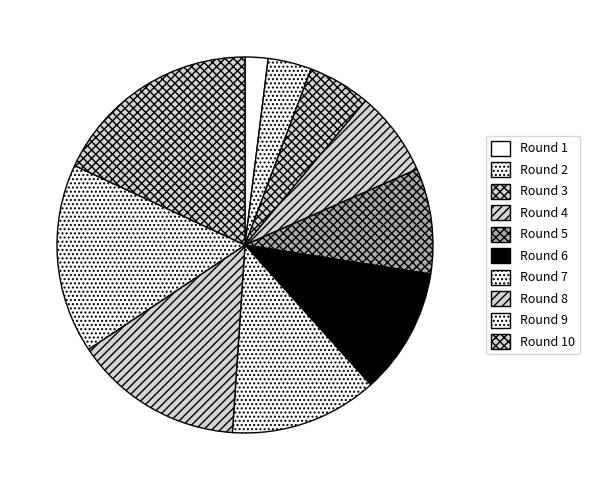

Rank the categories by value from highest to lowest.

Round 10, Round 9, Round 8, Round 7, Round 6, Round 5, Round 4, Round 3, Round 2, Round 1